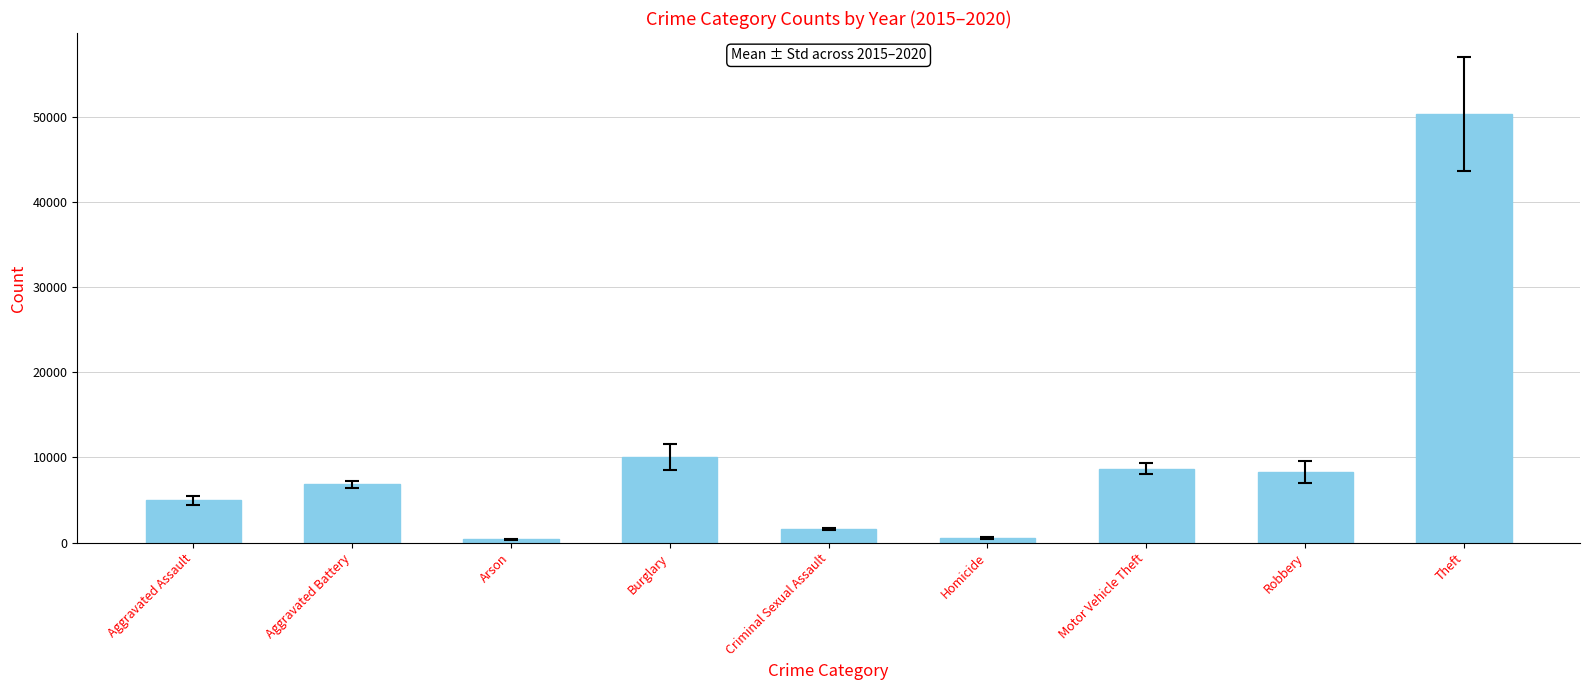

What is the difference between the maximum and minimum values?

49903.5